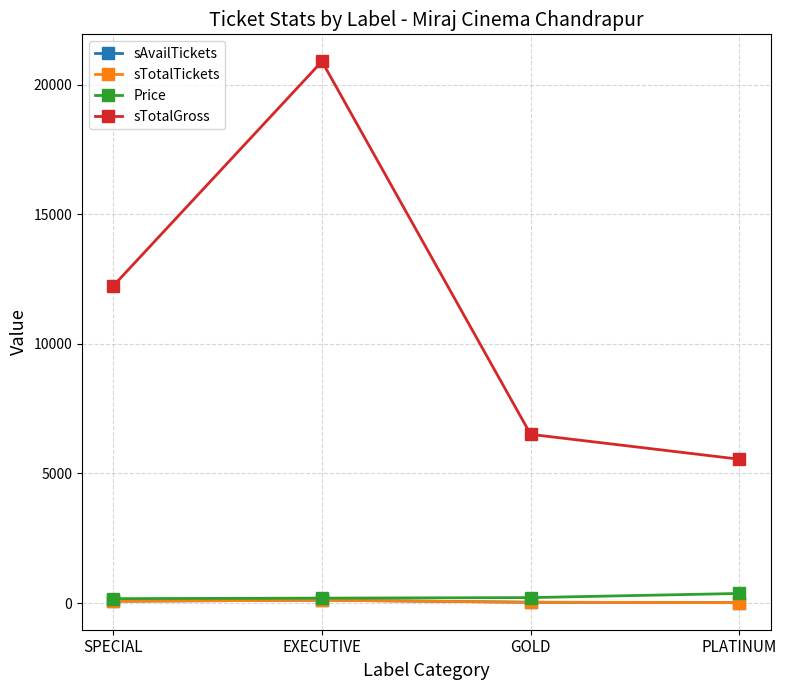

Is it true that sTotalTickets equals 110 at EXECUTIVE?

True